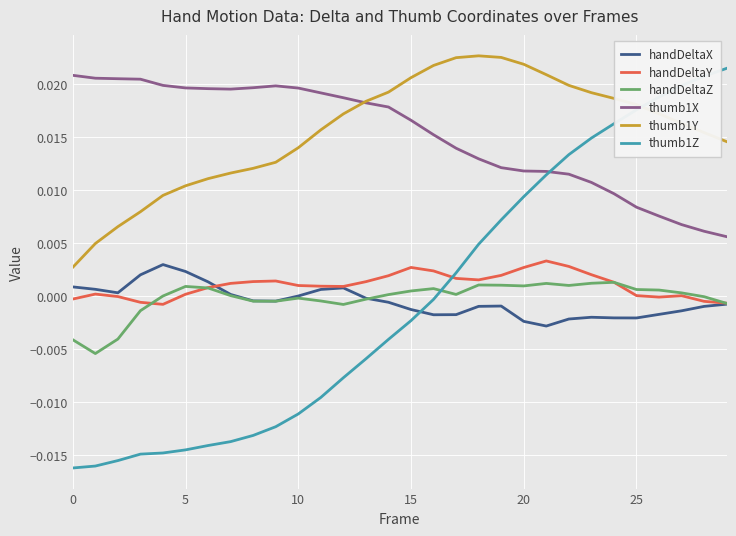

True or false: thumb1X and thumb1Z cross at least once.

True